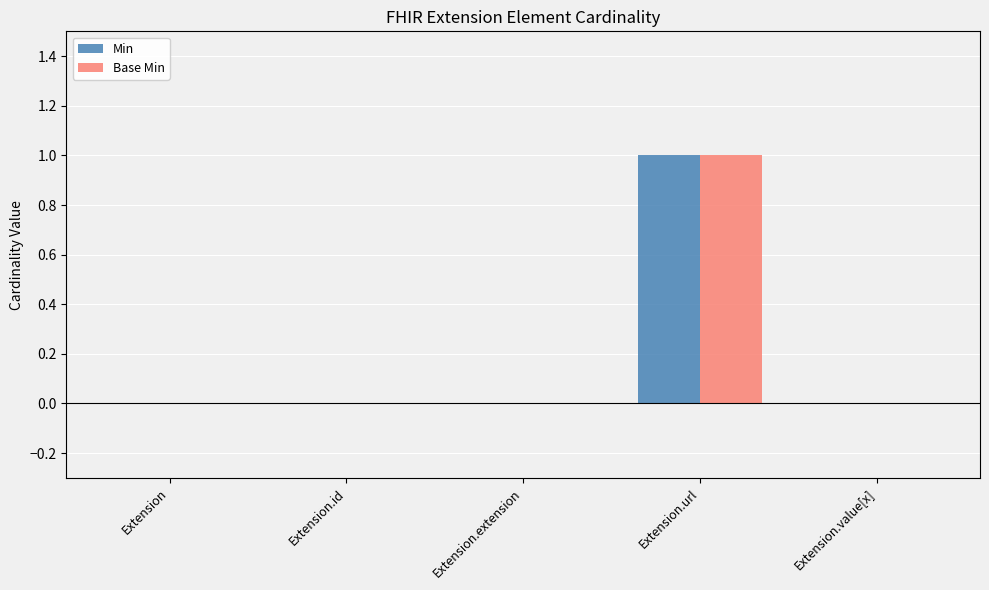

Reading left to right, list all the values displayed in this chart.

Min: Extension=0	Extension.id=0	Extension.extension=0	Extension.url=1	Extension.value[x]=0
Base Min: Extension=0	Extension.id=0	Extension.extension=0	Extension.url=1	Extension.value[x]=0